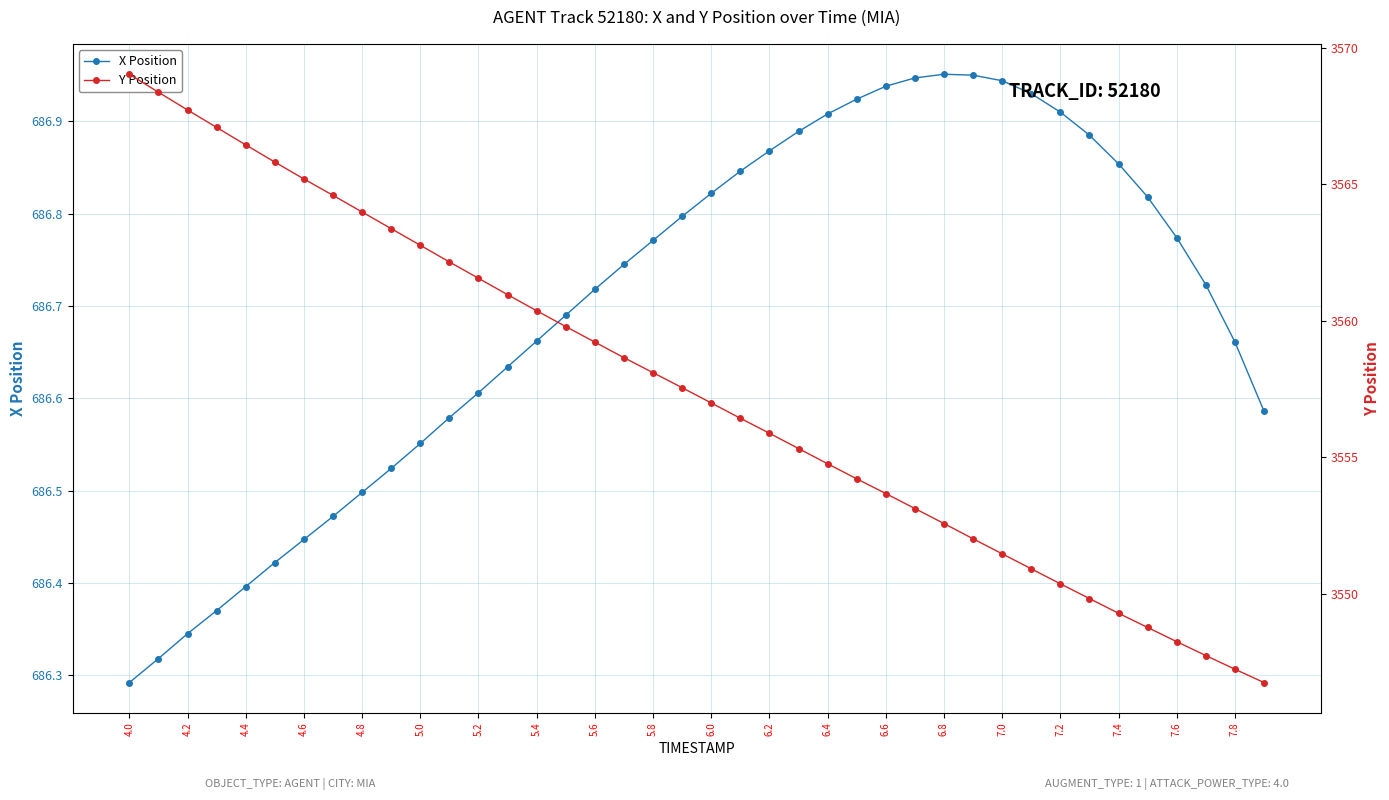

What is the sum of all X Position values?

27468.0